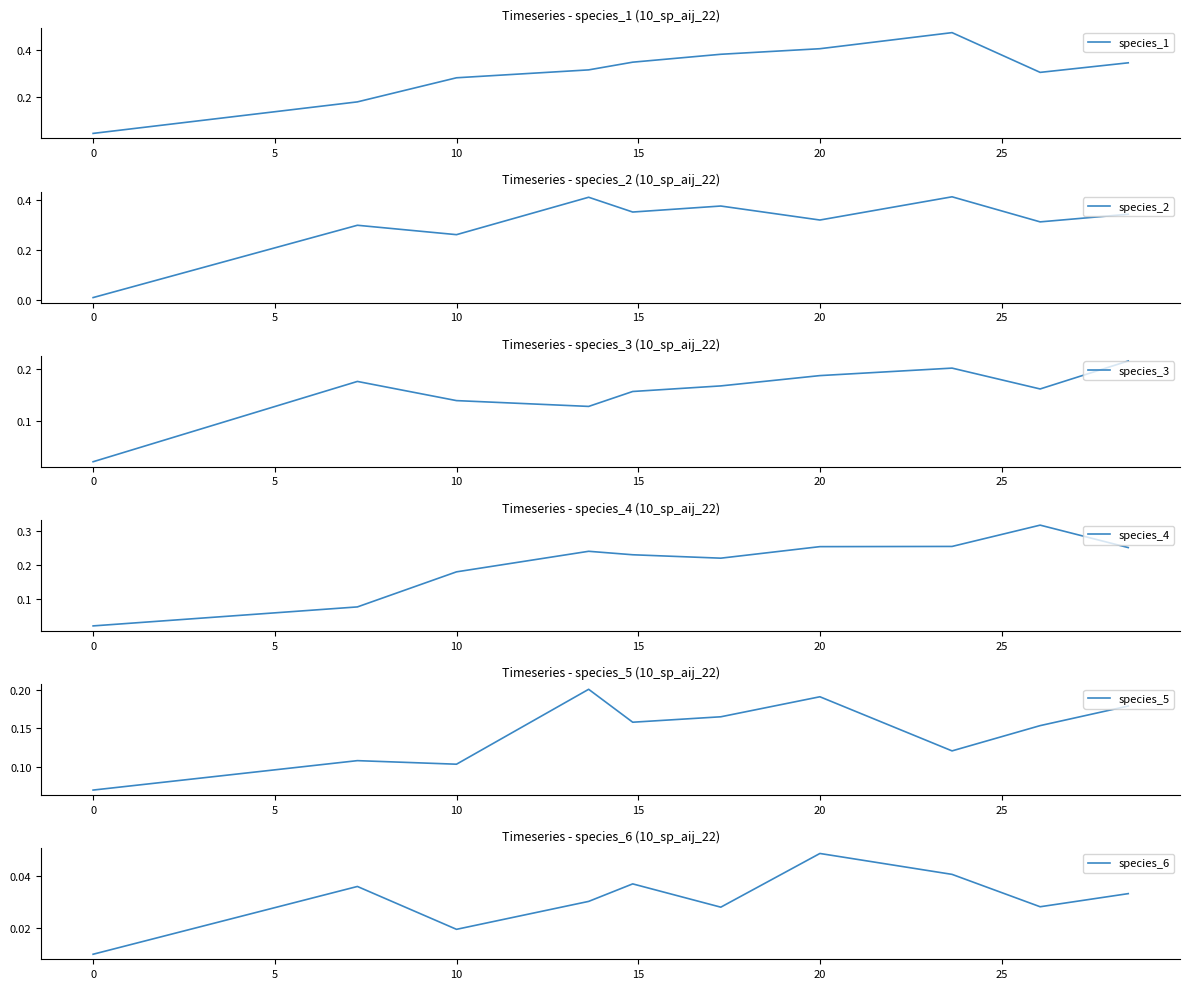

Is it true that species_6 equals 0.0 at 0?

True